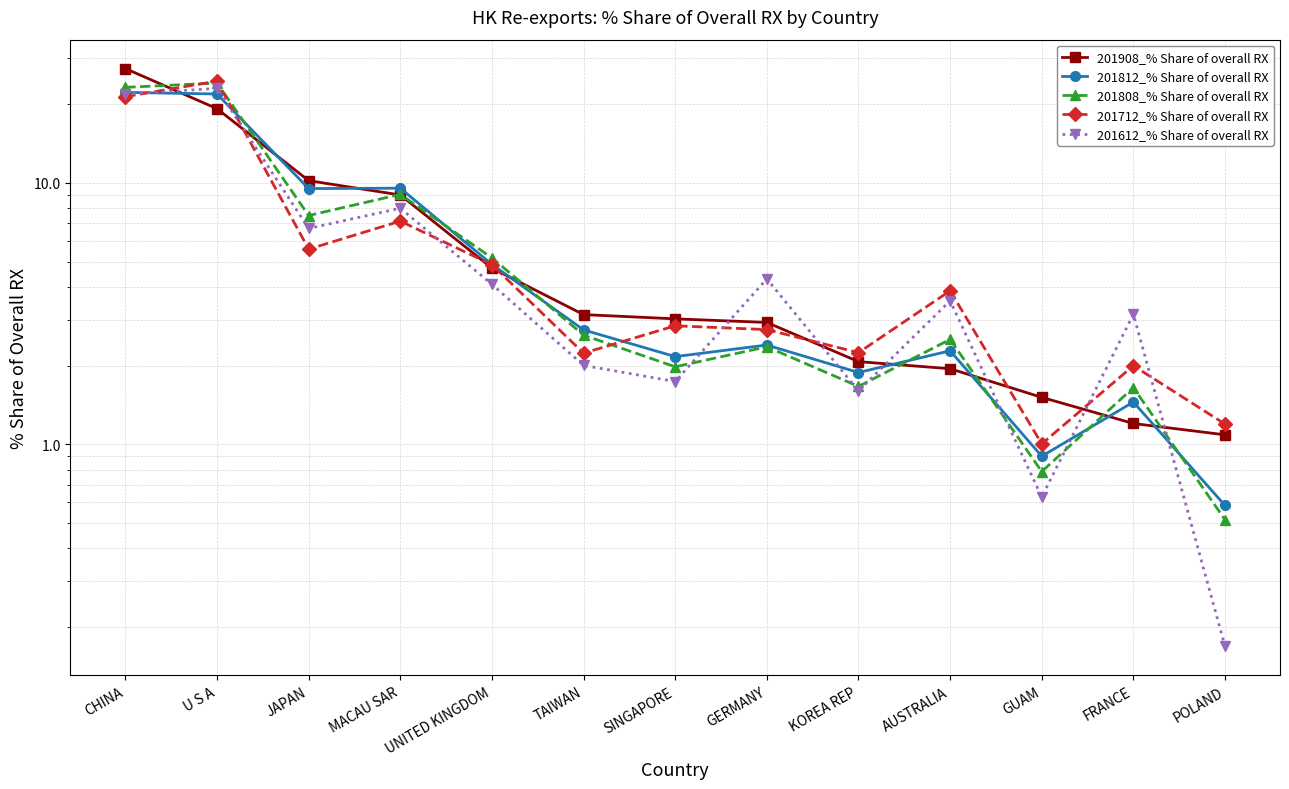

What is the total value across all series at UNITED KINGDOM?

23.7